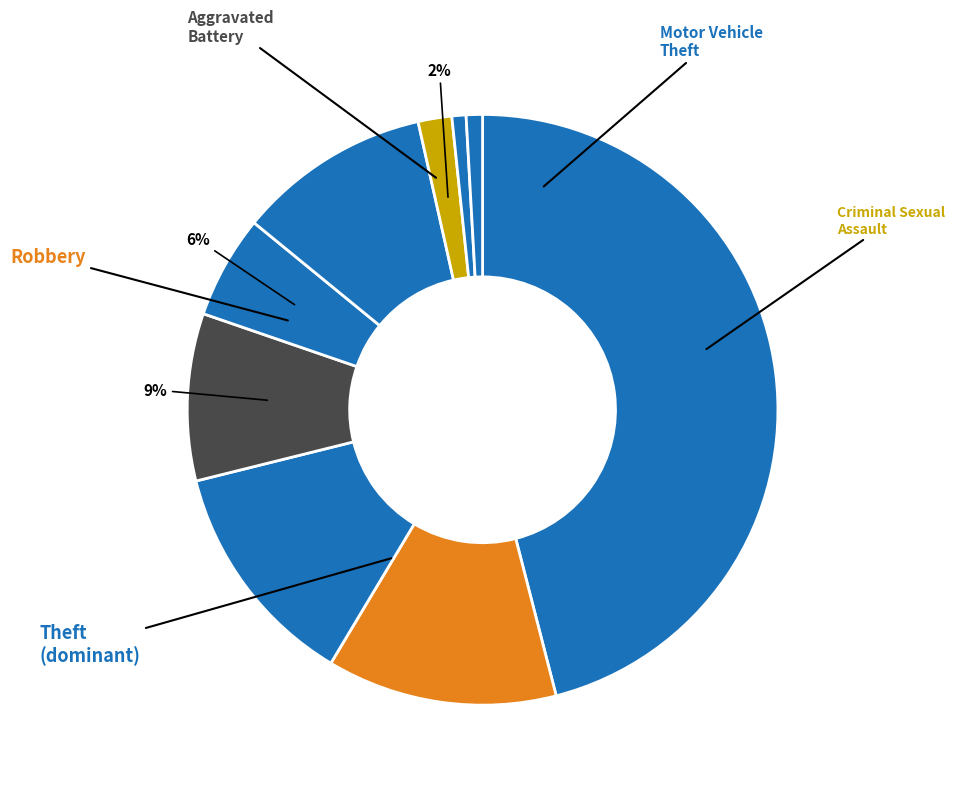

How many segments does this pie chart have?

9